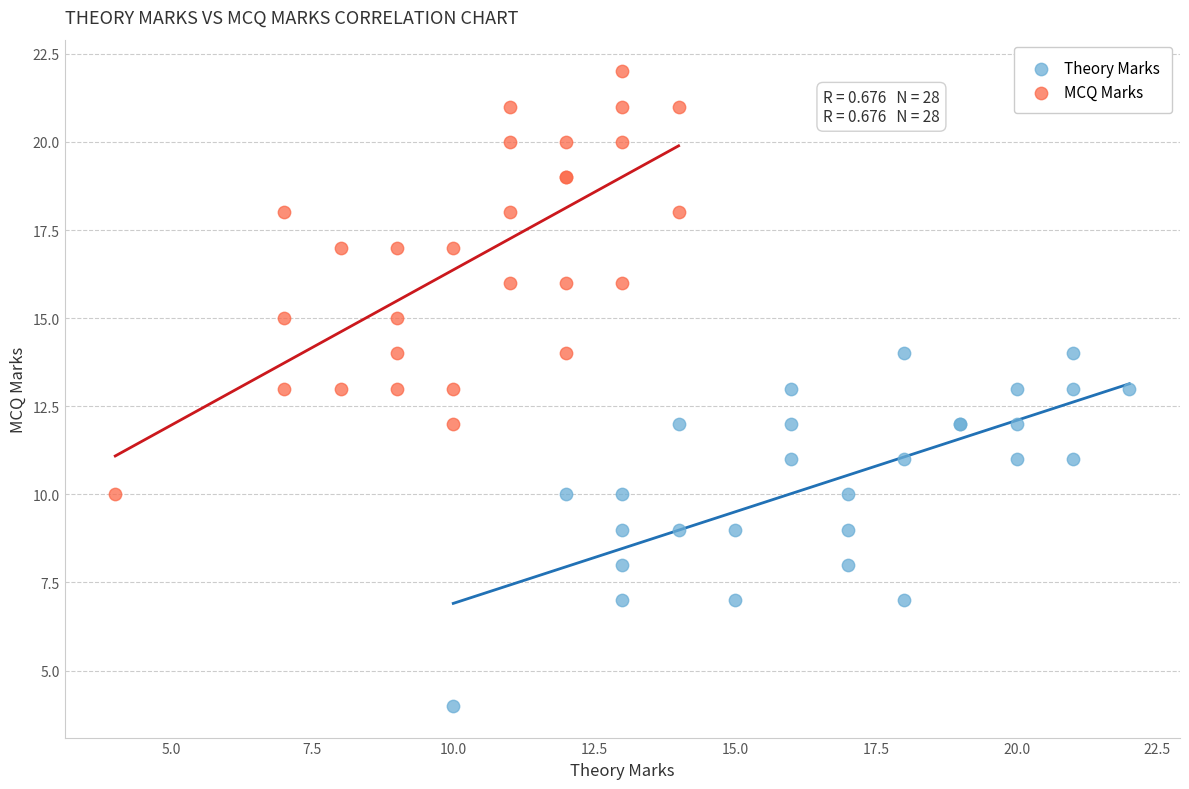

Which series contains the lowest Y value?

Theory Marks